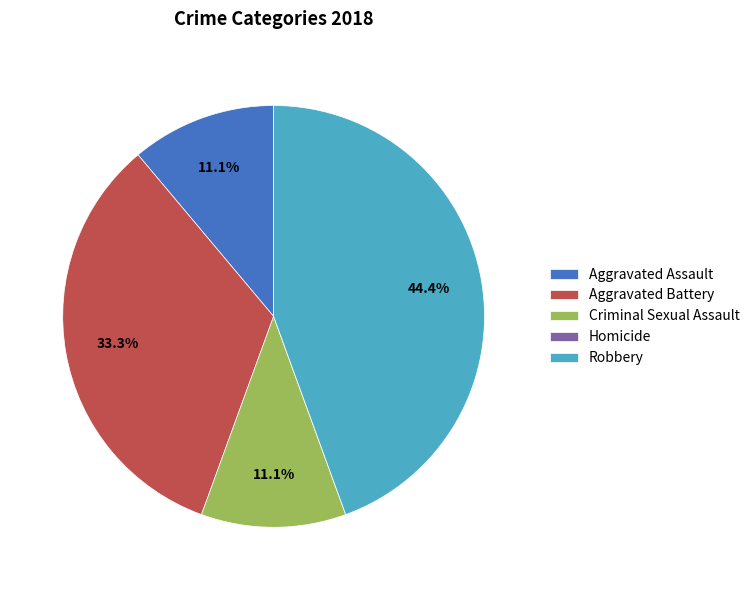

Is Criminal Sexual Assault the majority of the pie?

No